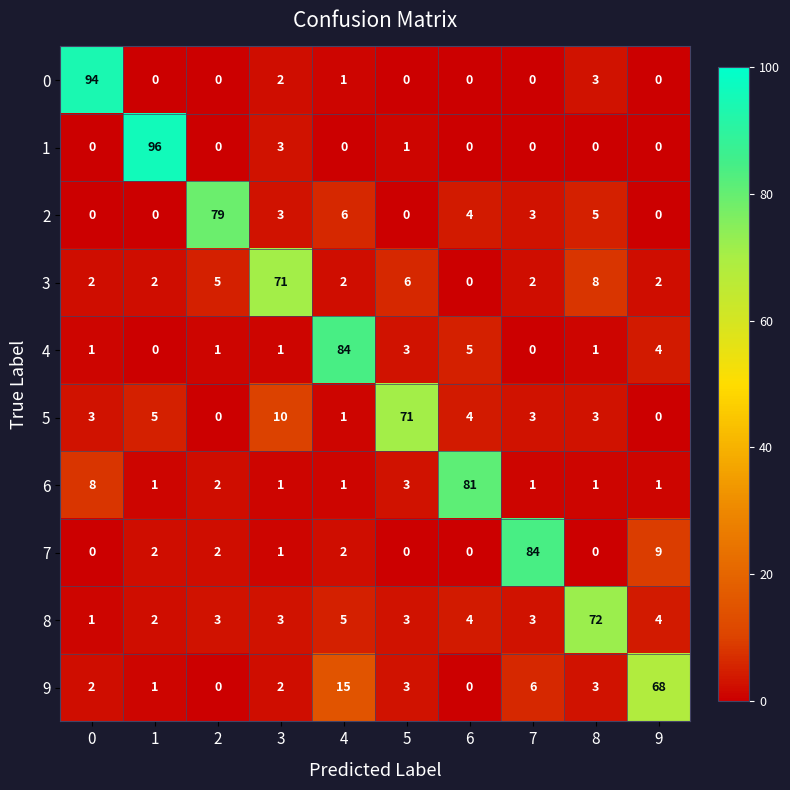

Is it true that 5 equals 3 at 8?

True